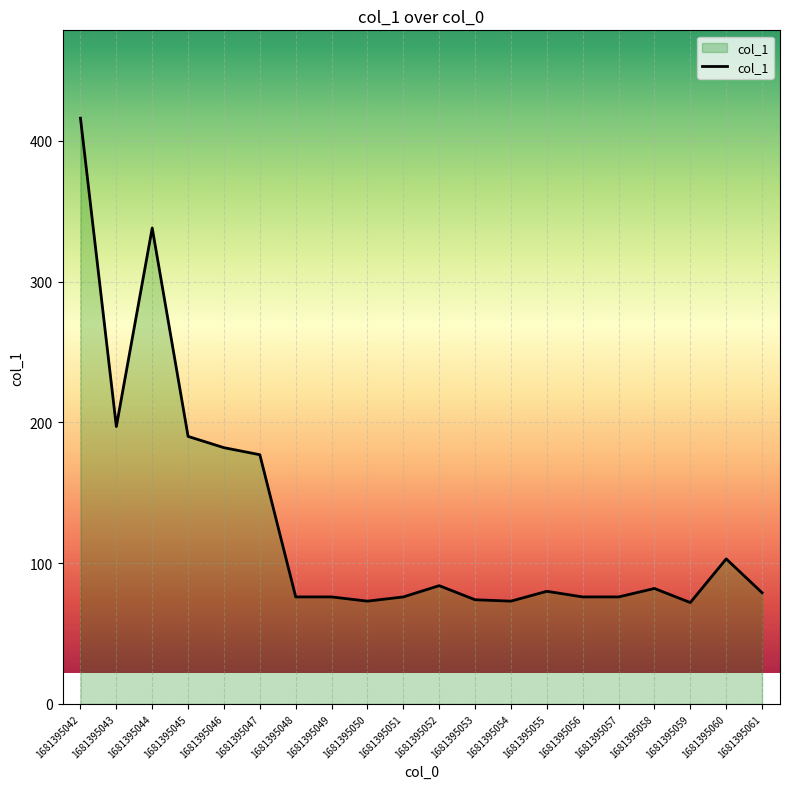

Read the value at 1681395048.

76